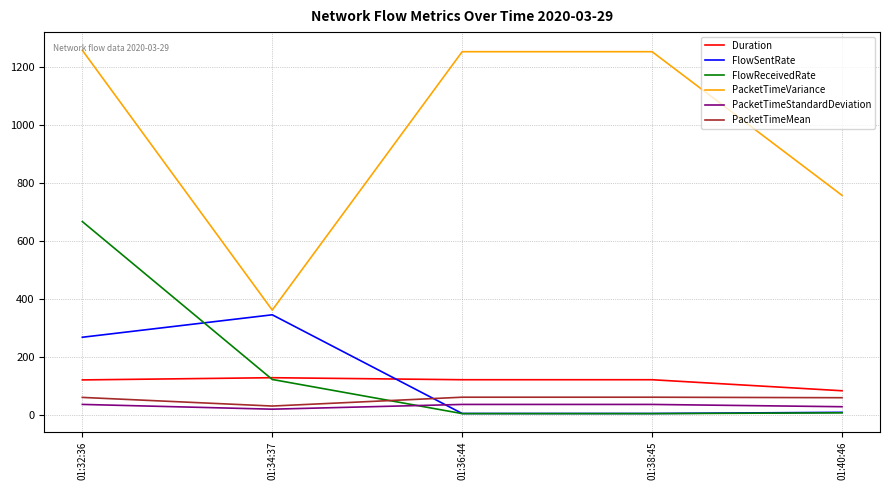

Is the value of FlowReceivedRate at 01:38:45 greater than the value of Duration at 01:38:45?

No